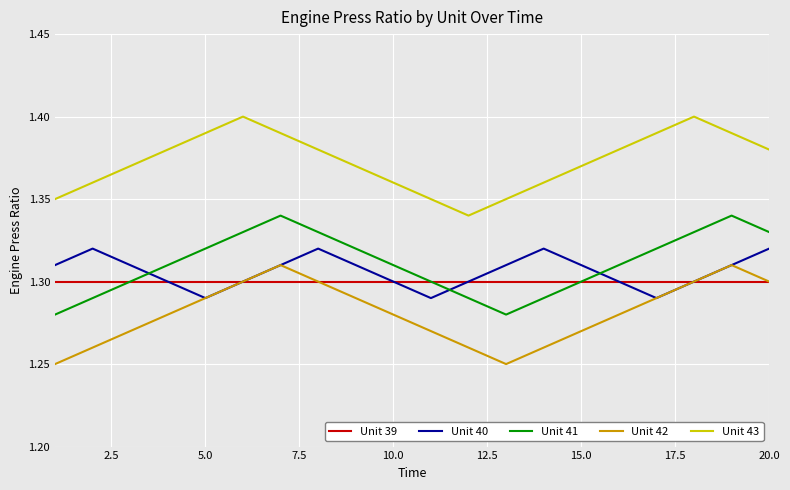

How many lines are shown in the chart?

5